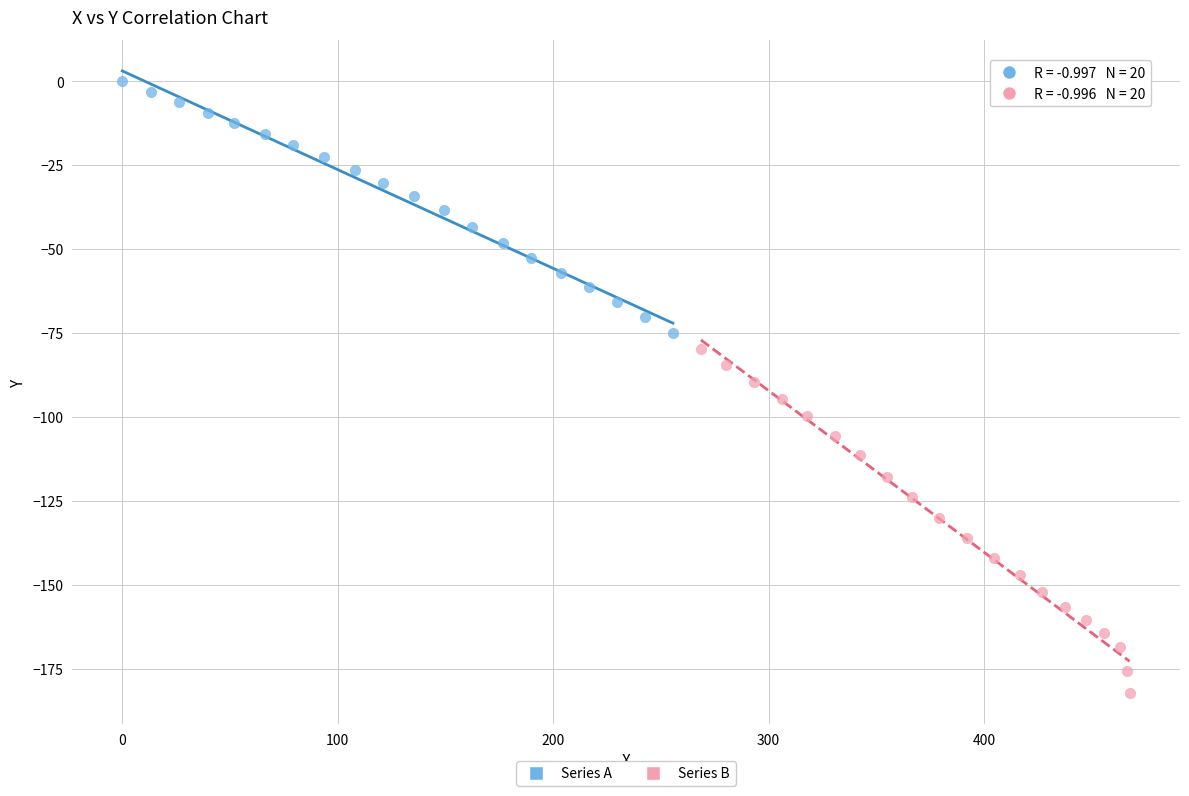

Which series has the widest spread of Y values?

Series B